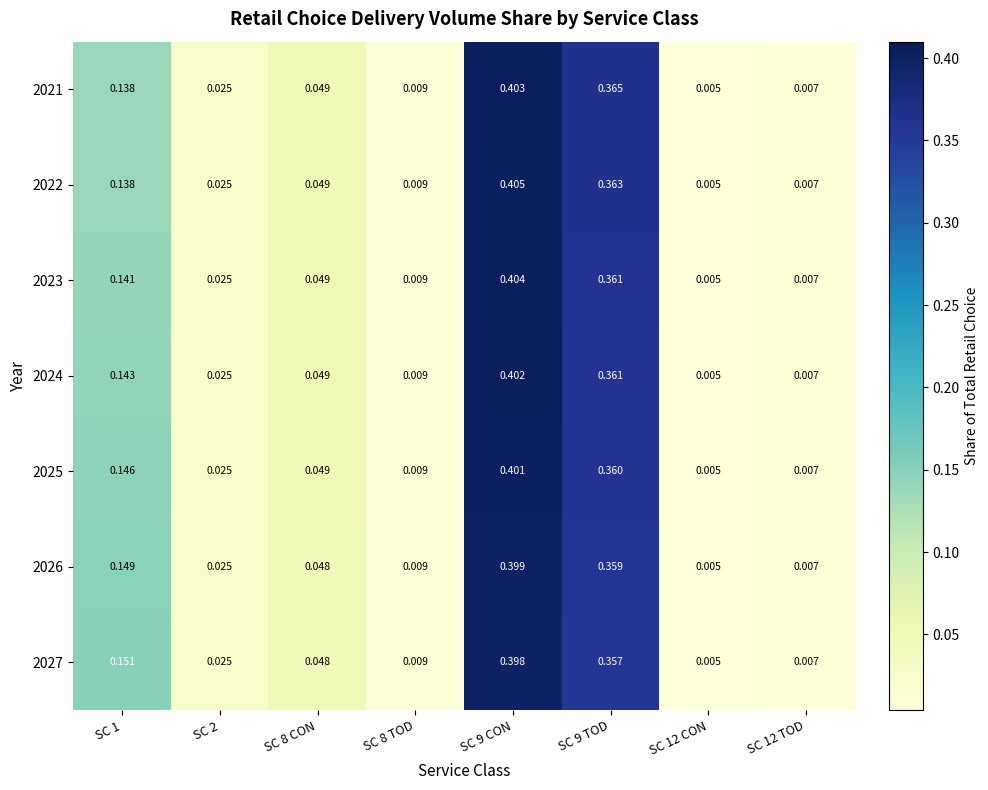

Is the value of 2024 at SC 2 greater than the value of 2027 at SC 8 CON?

No